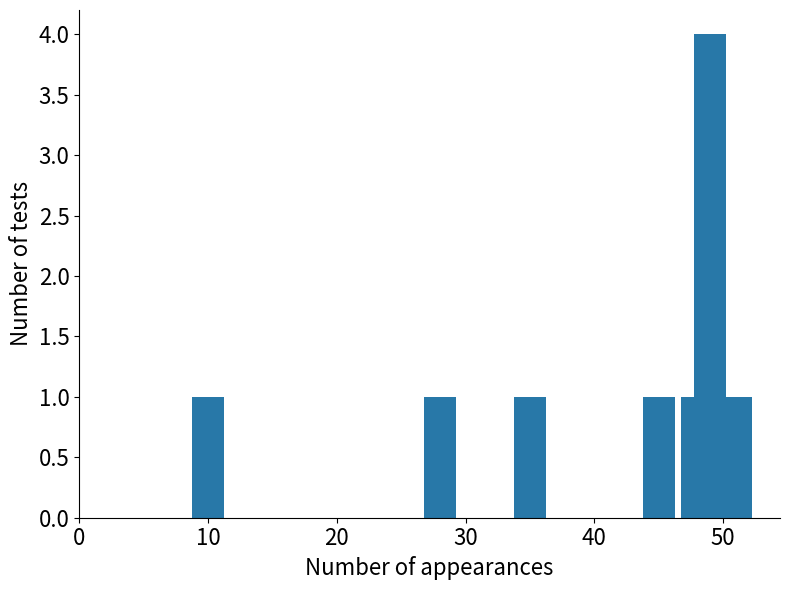

What is the difference between the maximum and minimum values?

3